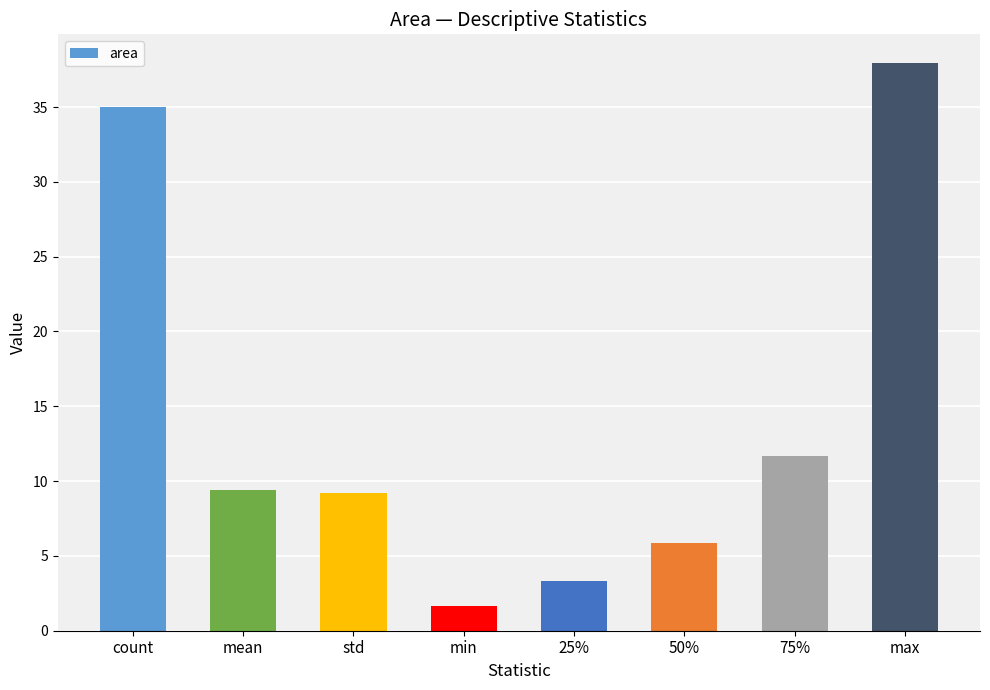

What is the value of the 7th bar from the left?

11.7